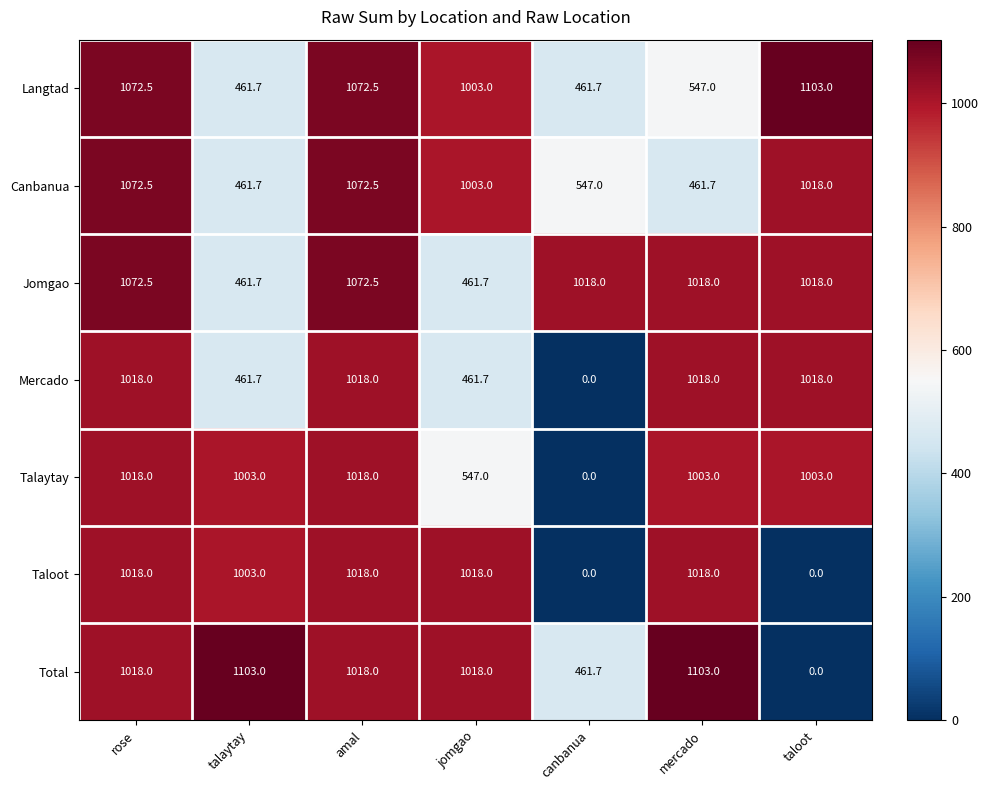

What is the average value of the Mercado series?

713.6